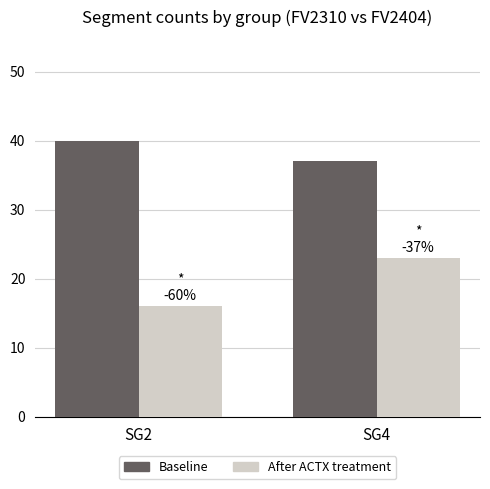

What is the difference between the highest and lowest values at SG2?

24